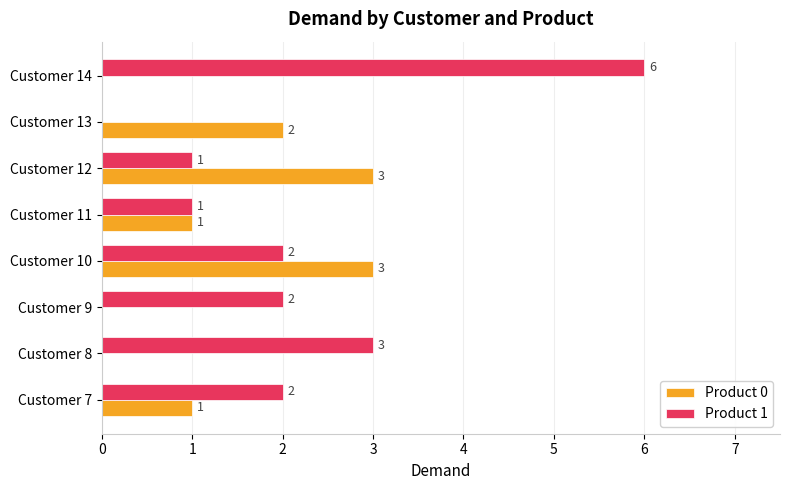

The value of Product 1 at Customer 9 is 2. True or false?

True